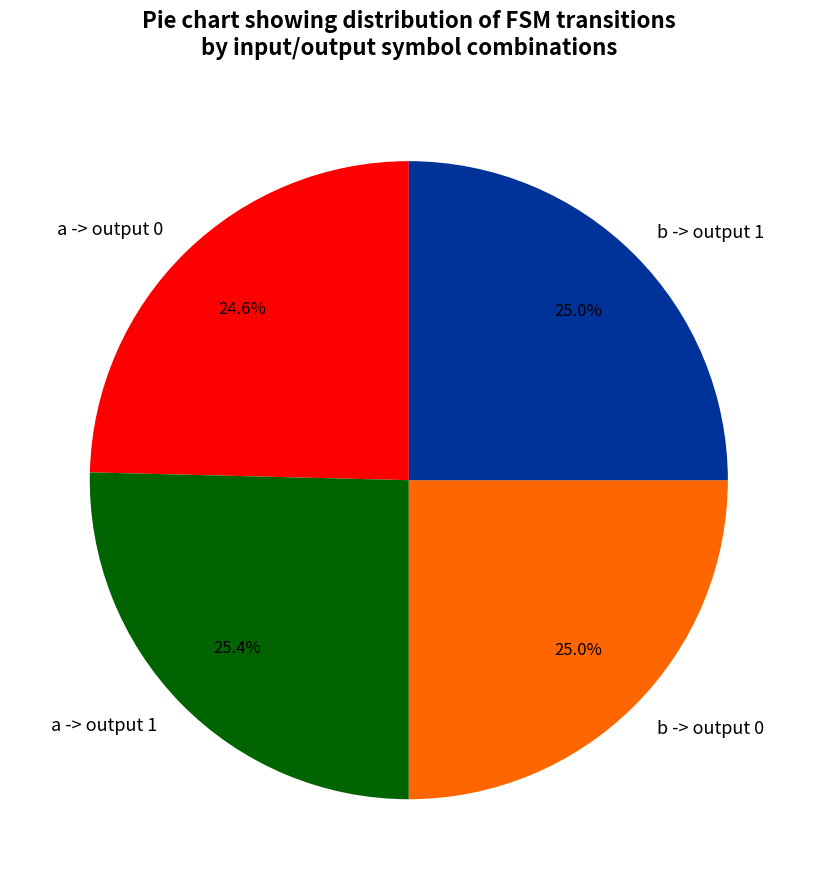

Which has a higher value, a -> output 0 or a -> output 1?

a -> output 1